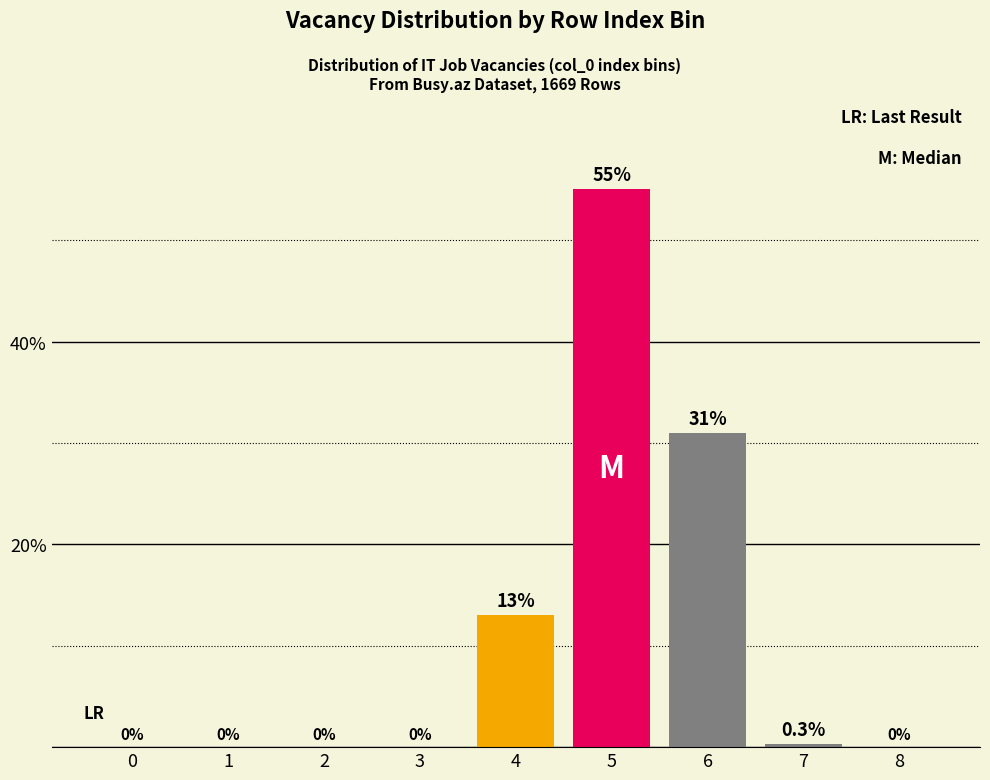

Reading right to left, transcribe all the data shown in this chart.

8=0.0	7=0.3	6=31.0	5=55.0	4=13.0	3=0.0	2=0.0	1=0.0	0=0.0